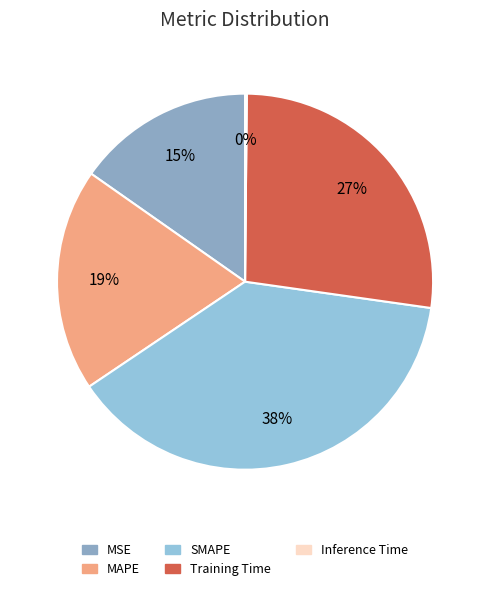

Count the number of slices in the pie.

5